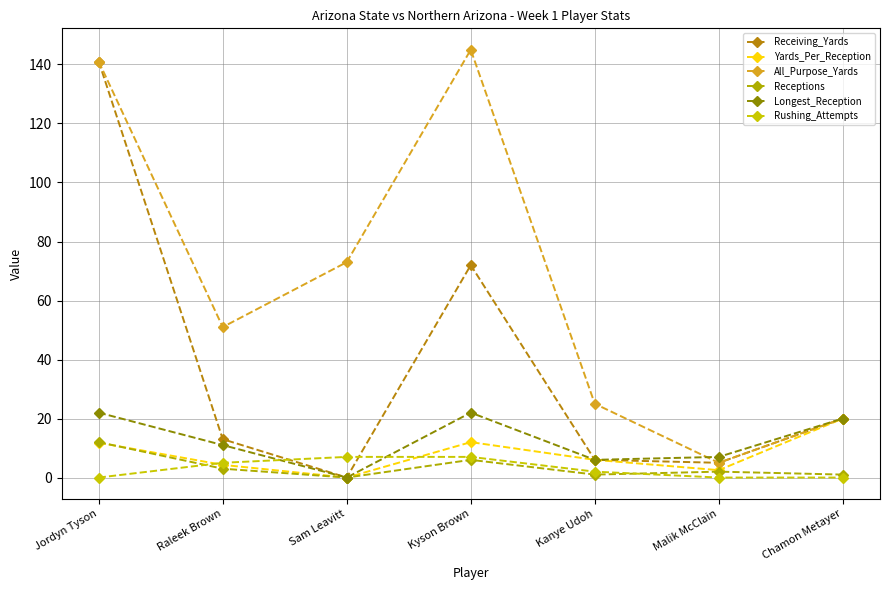

Does the chart display data point markers on the line(s)?

Yes